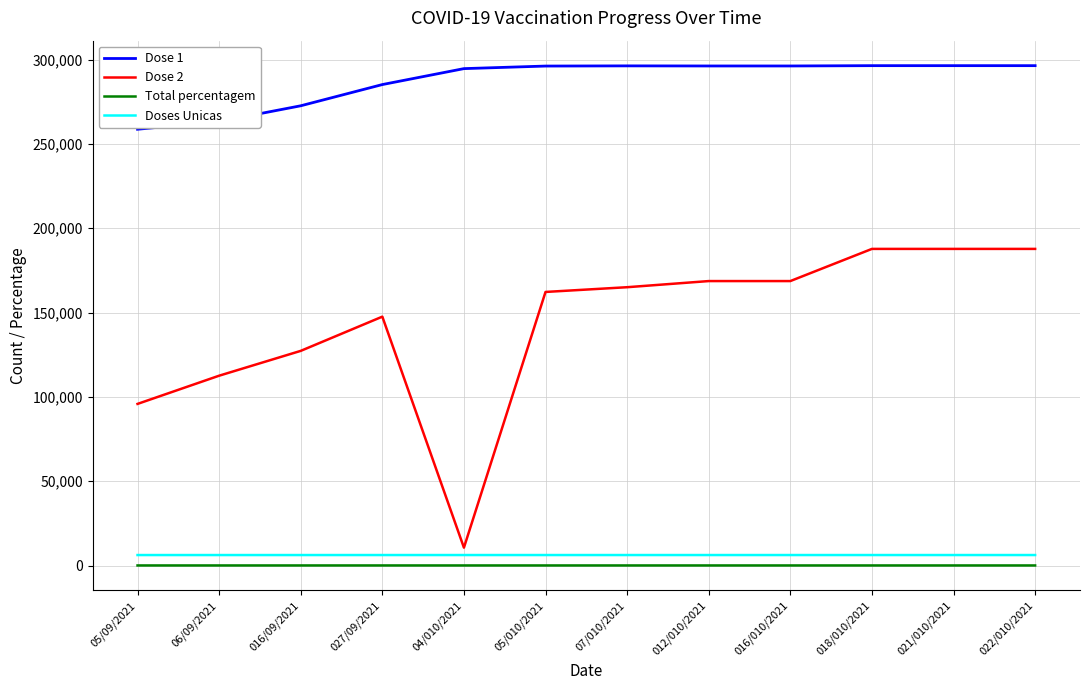

Which series has the largest range (max minus min)?

Dose 2